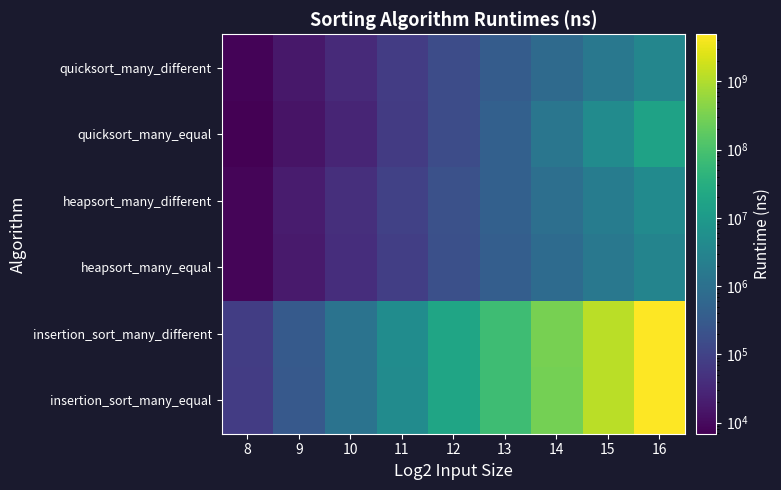

What is the minimum value shown in the chart?

6900